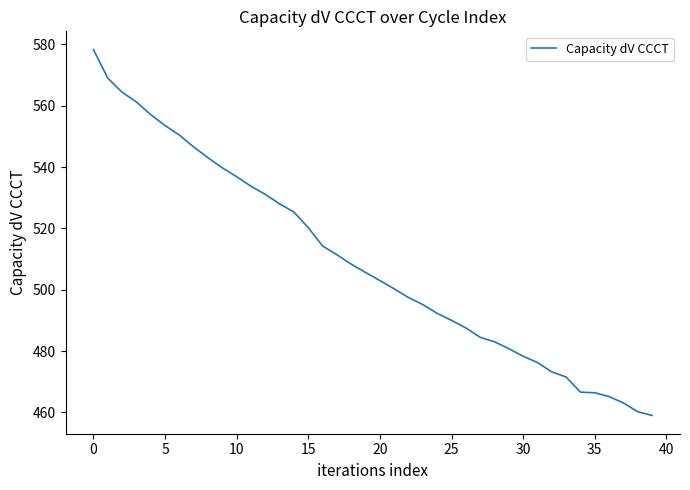

What is the difference between the maximum and minimum values?

119.3